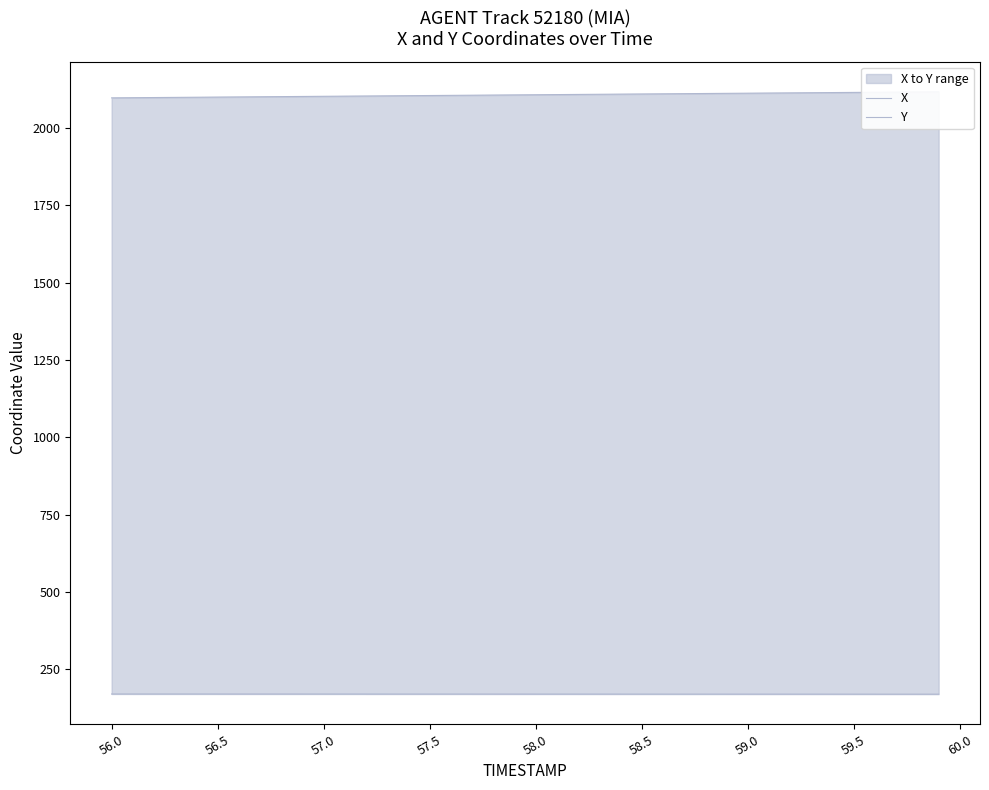

Which series has the largest total across all categories?

Y